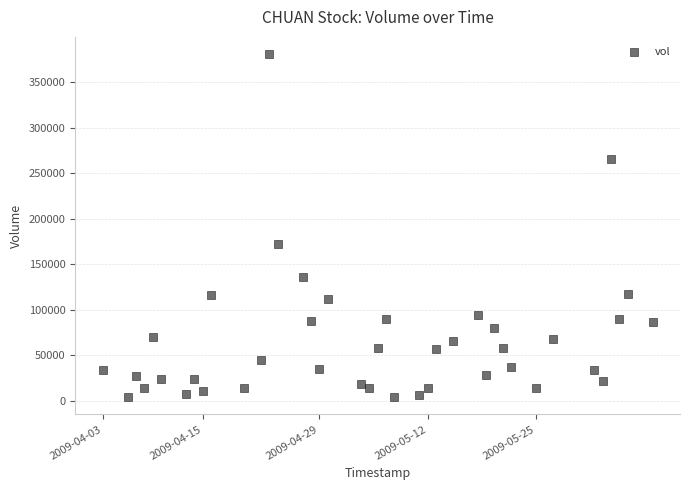

What Y value in the scatter plot is closest to 192266?

172000